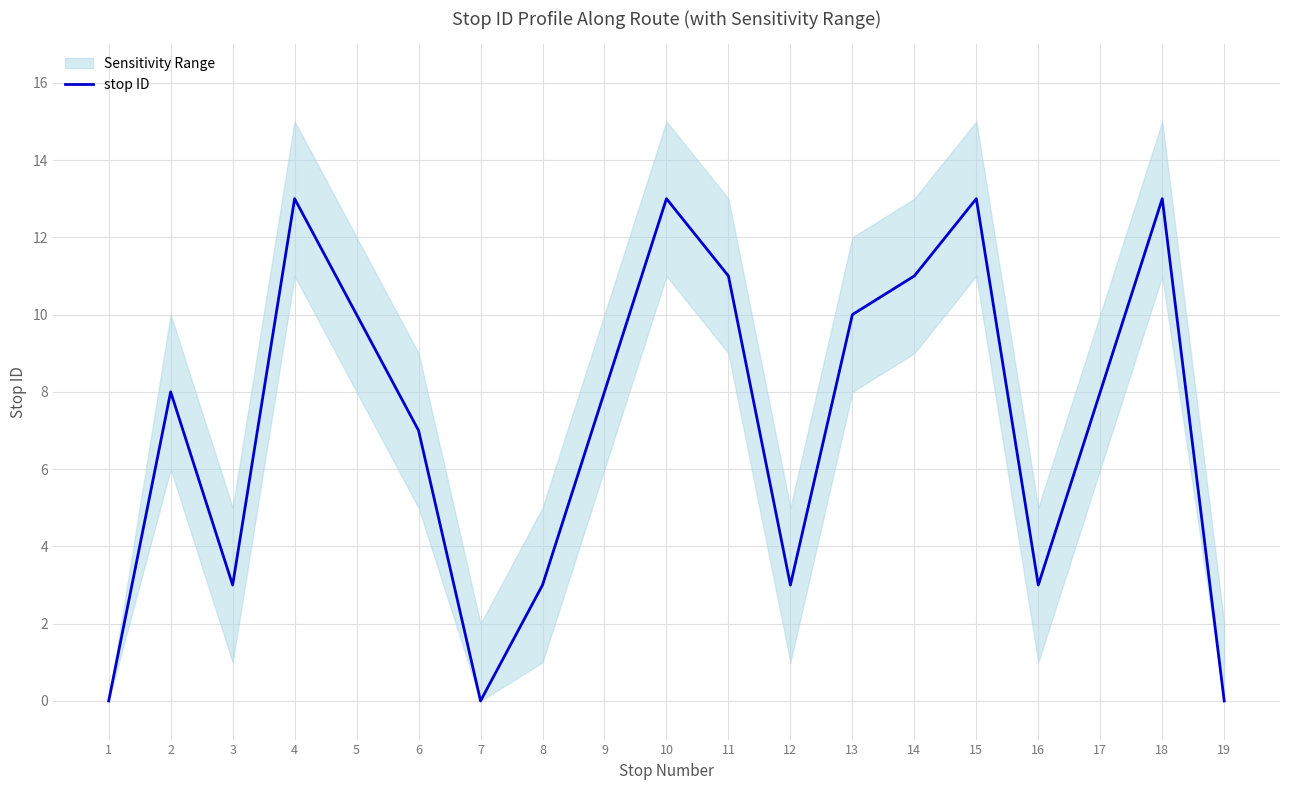

At which label is stop ID closest to 6?

6